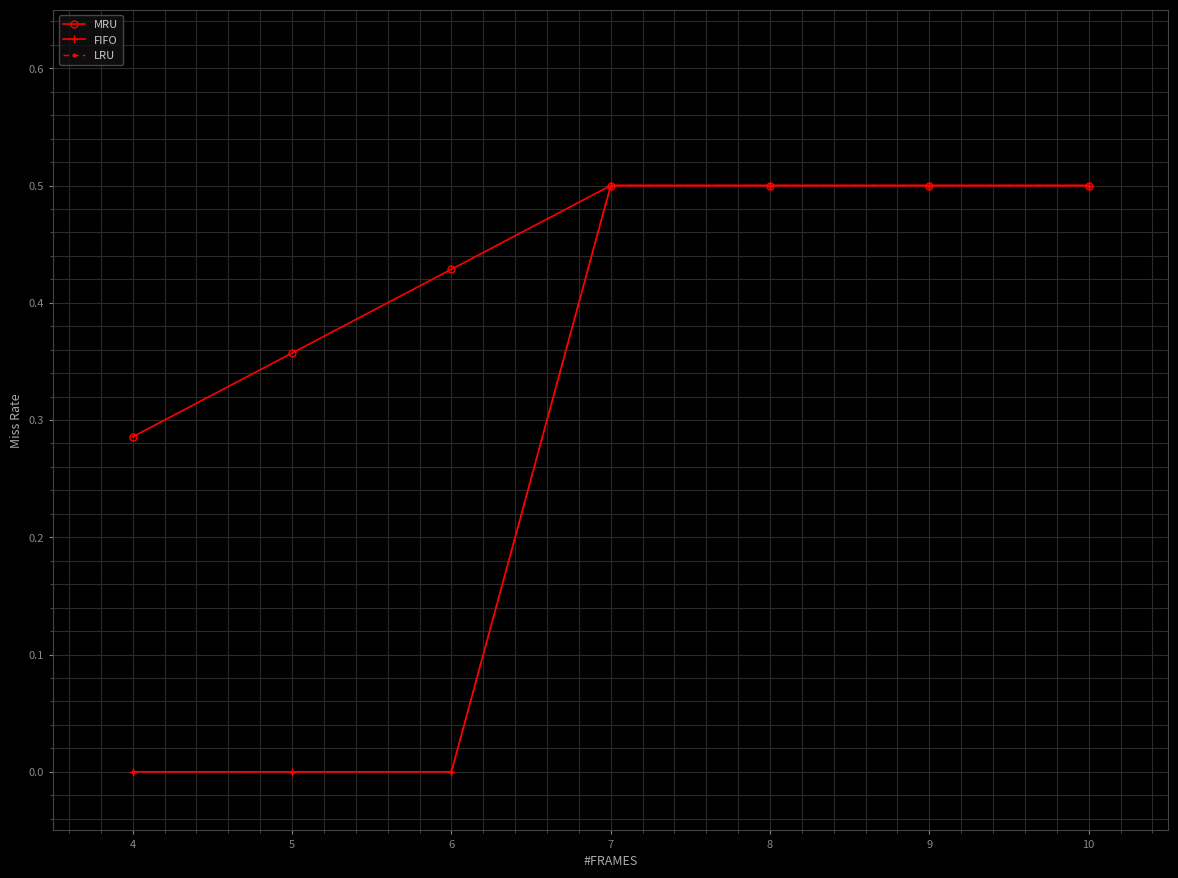

Does the chart have visible grid lines?

Yes